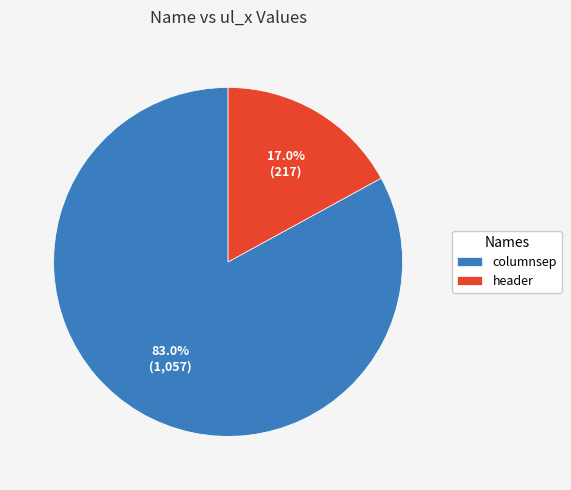

Combined, what portion of the pie is columnsep and header?

100.0%